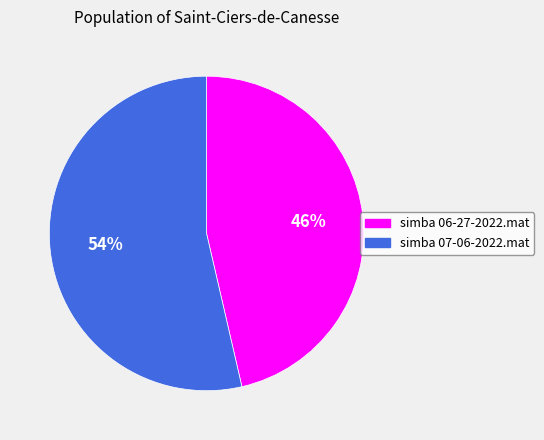

Between simba 06-27-2022.mat and simba 07-06-2022.mat, which is larger?

simba 07-06-2022.mat